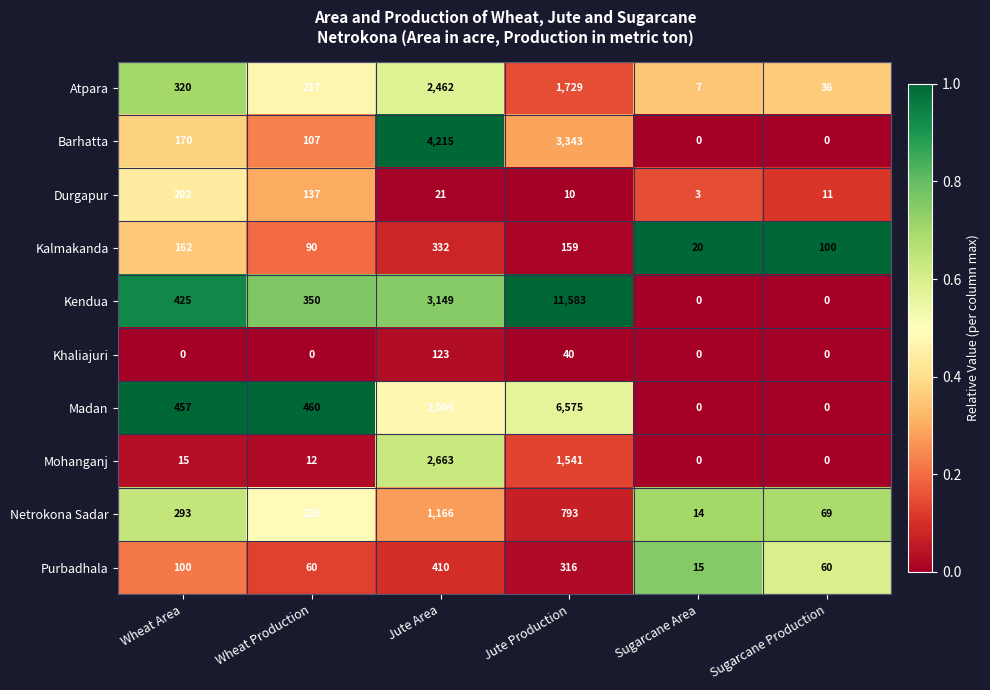

Which series has the widest spread of values?

Kendua